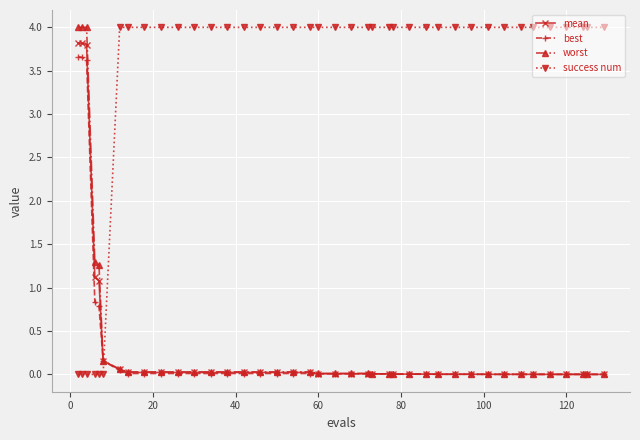

Which series ends up on top after the final intersection of worst and success num?

success num